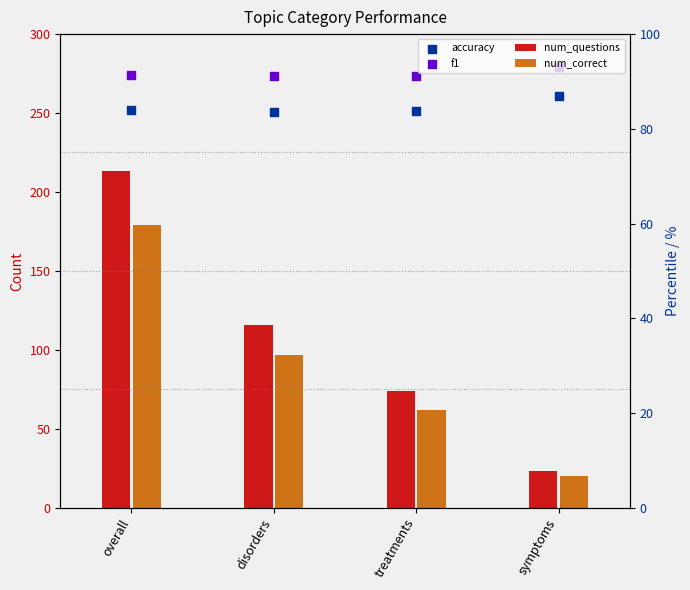

Which series has the largest total across all categories?

f1